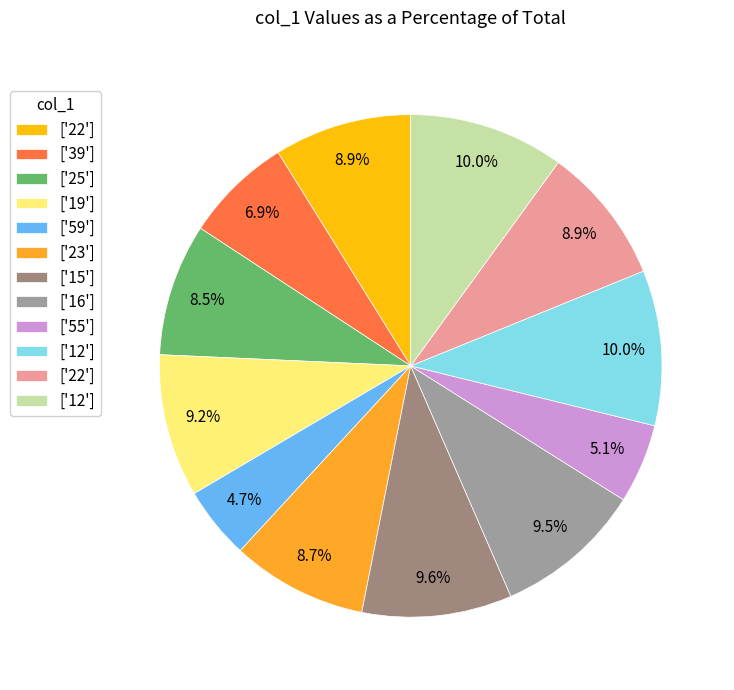

Count the number of slices in the pie.

12